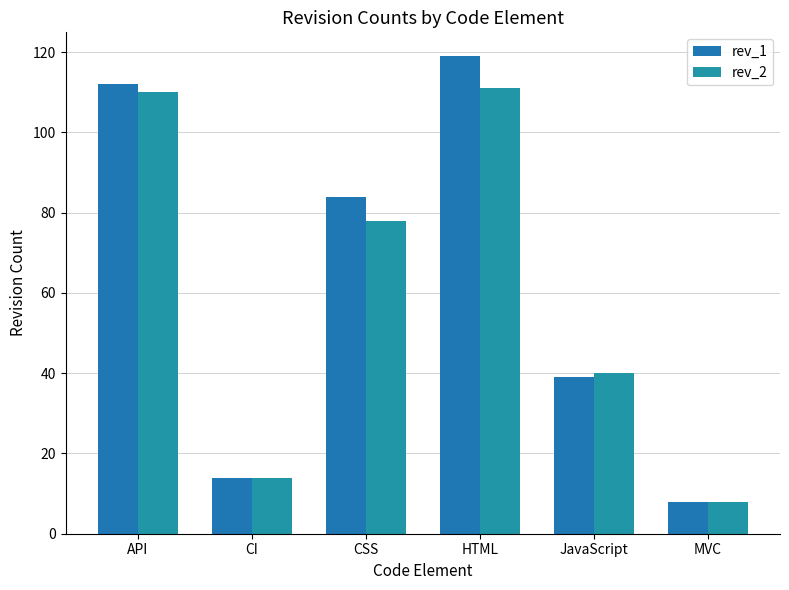

What is the difference between the maximum and minimum values in the rev_2 series?

103